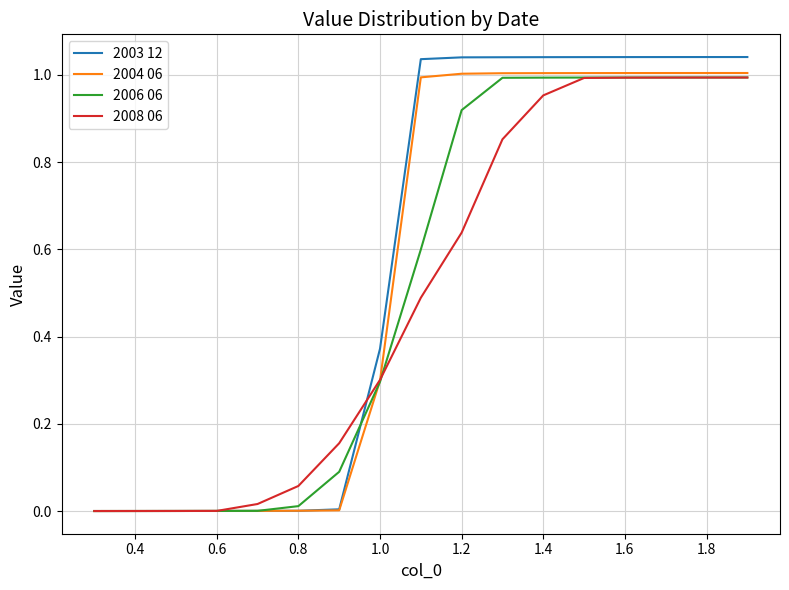

Which series has the largest range (max minus min)?

2003 12